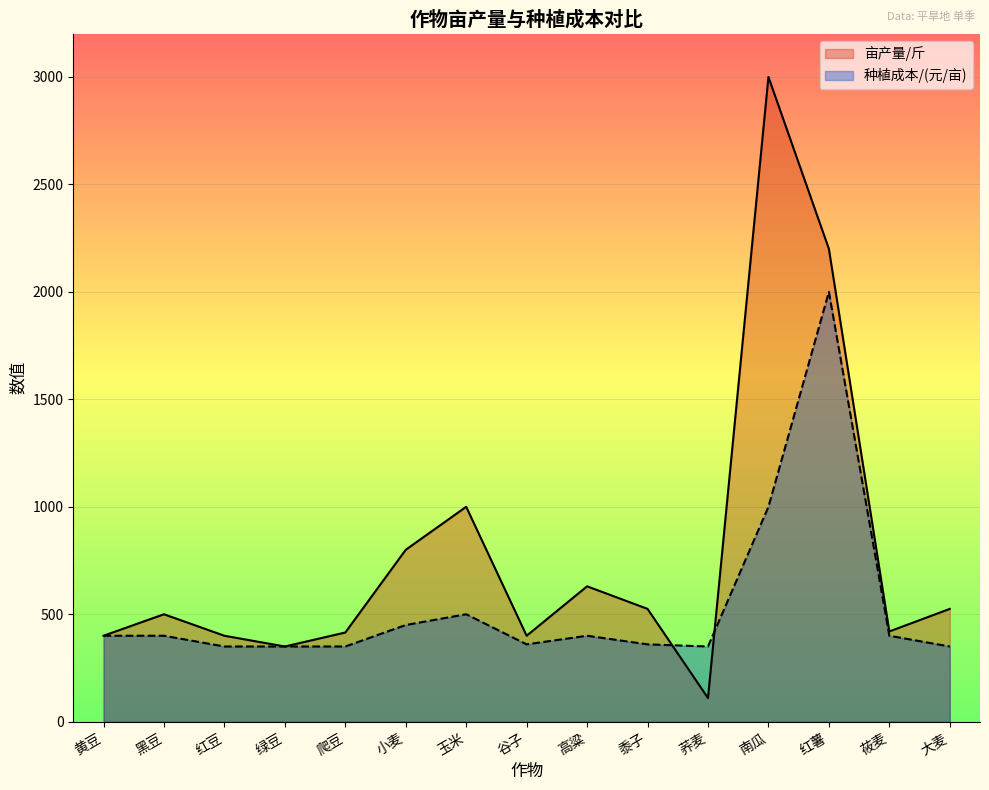

Reading right to left, list all the values displayed in this chart.

亩产量/斤: 大麦=525	莜麦=420	红薯=2200	南瓜=3000	荞麦=110	黍子=525	高粱=630	谷子=400	玉米=1000	小麦=800	爬豆=415	绿豆=350	红豆=400	黑豆=500	黄豆=400
种植成本/(元/亩): 大麦=350	莜麦=400	红薯=2000	南瓜=1000	荞麦=350	黍子=360	高粱=400	谷子=360	玉米=500	小麦=450	爬豆=350	绿豆=350	红豆=350	黑豆=400	黄豆=400